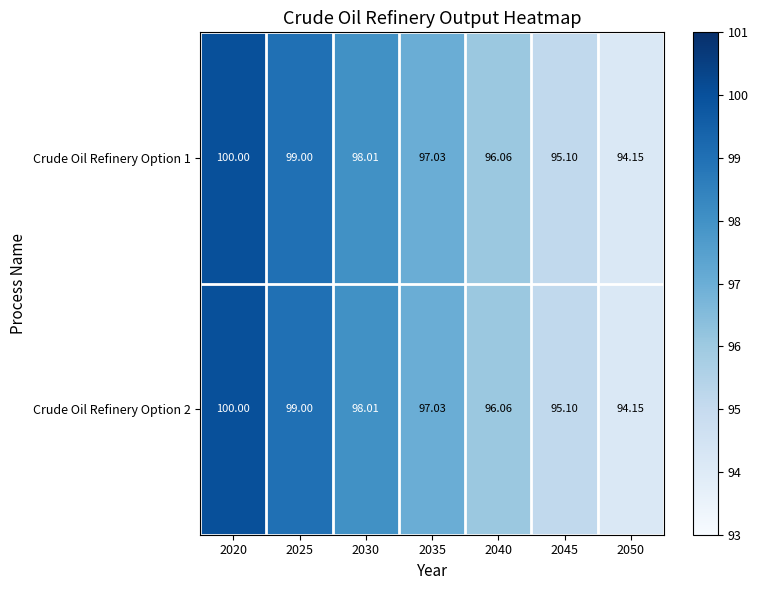

What is the total value across all series at 2030?

196.0